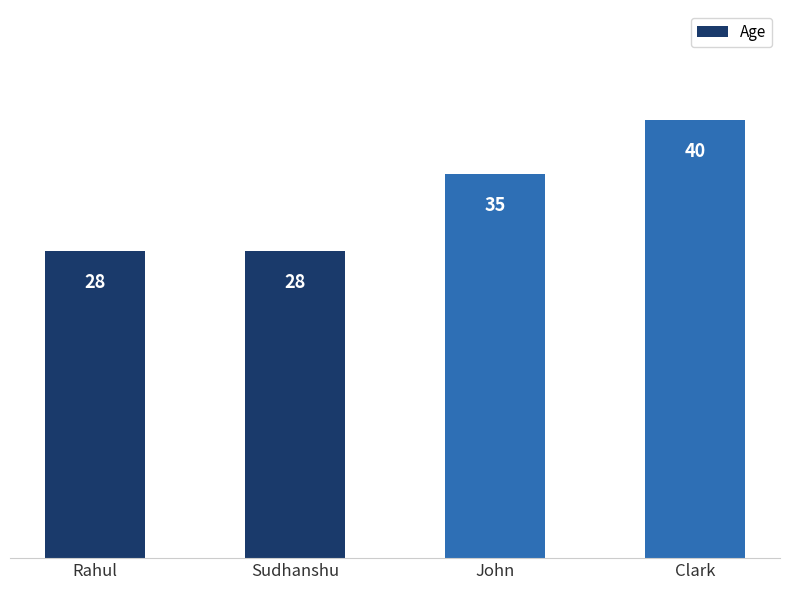

What is the average value?

33